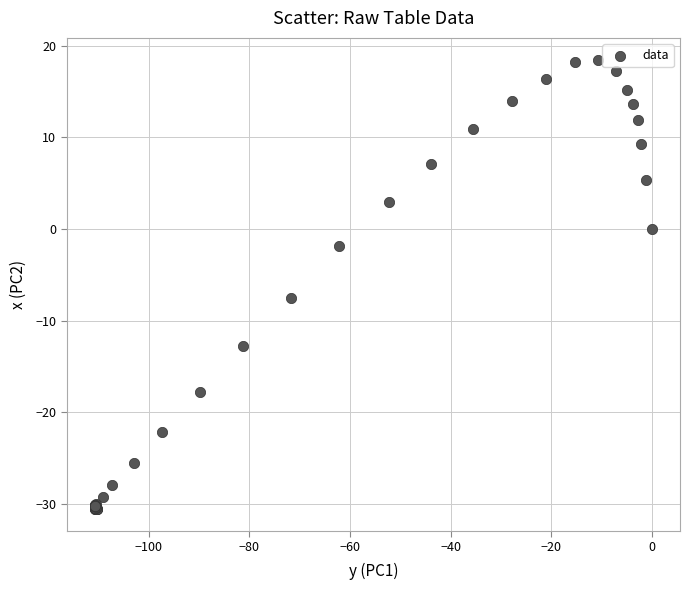

What Y value in the scatter plot is closest to -6?

-7.5